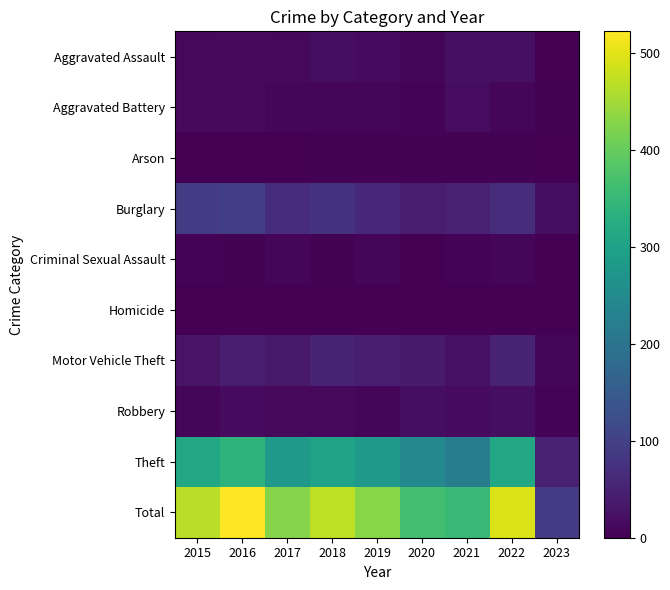

Between 2015 and 2023, which series saw the biggest shift?

Total